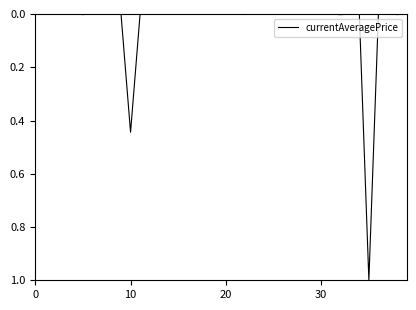

What is the maximum value shown in the chart?

1.0